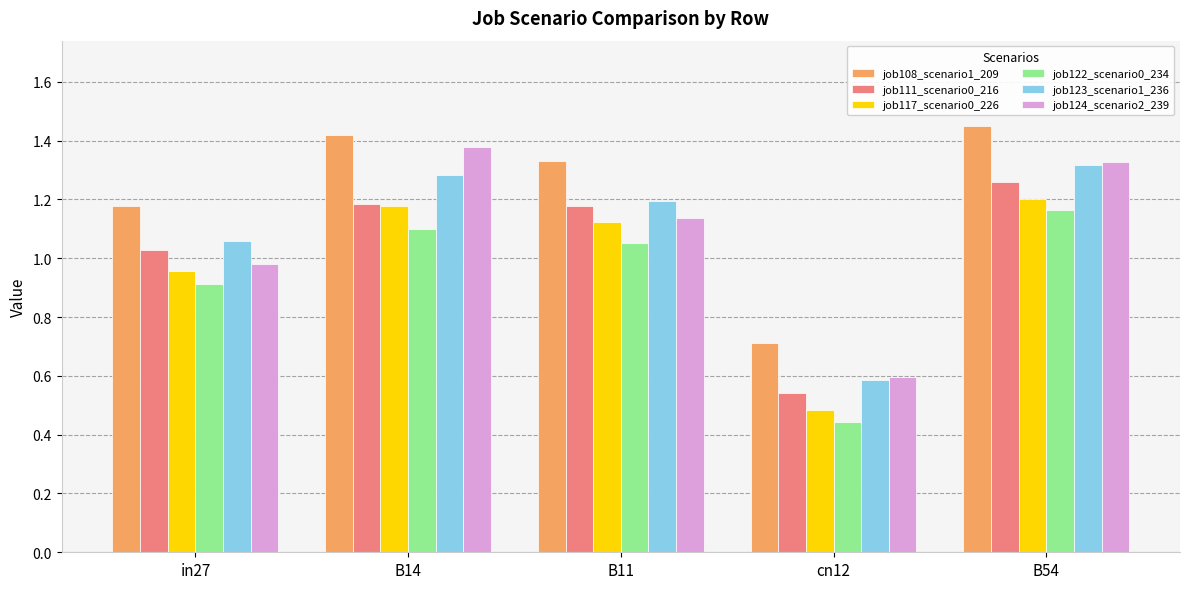

How many bars are there in each group?

6